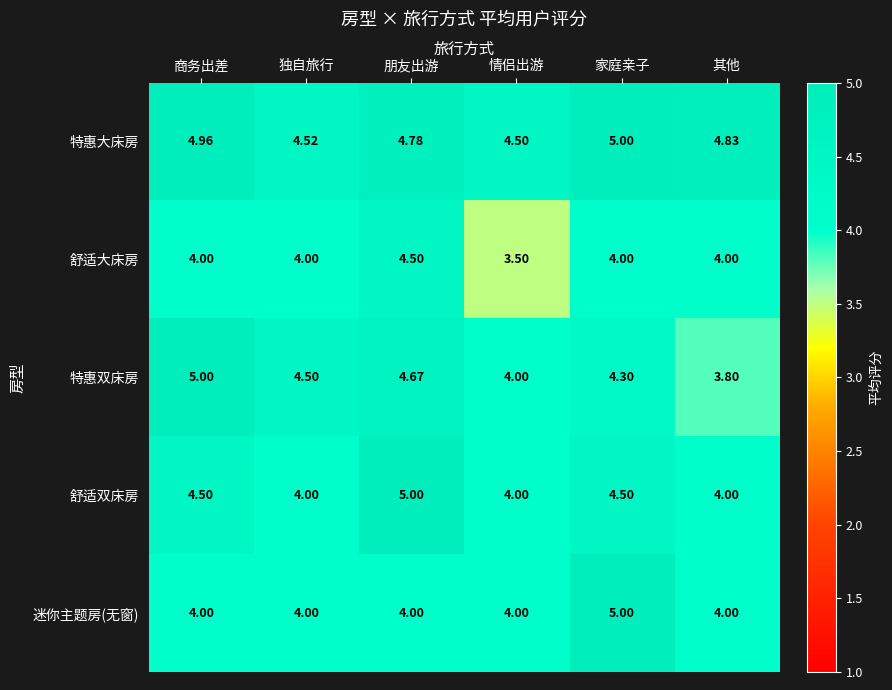

List the labels in order of 特惠双床房 value, smallest first.

其他, 情侣出游, 家庭亲子, 独自旅行, 朋友出游, 商务出差